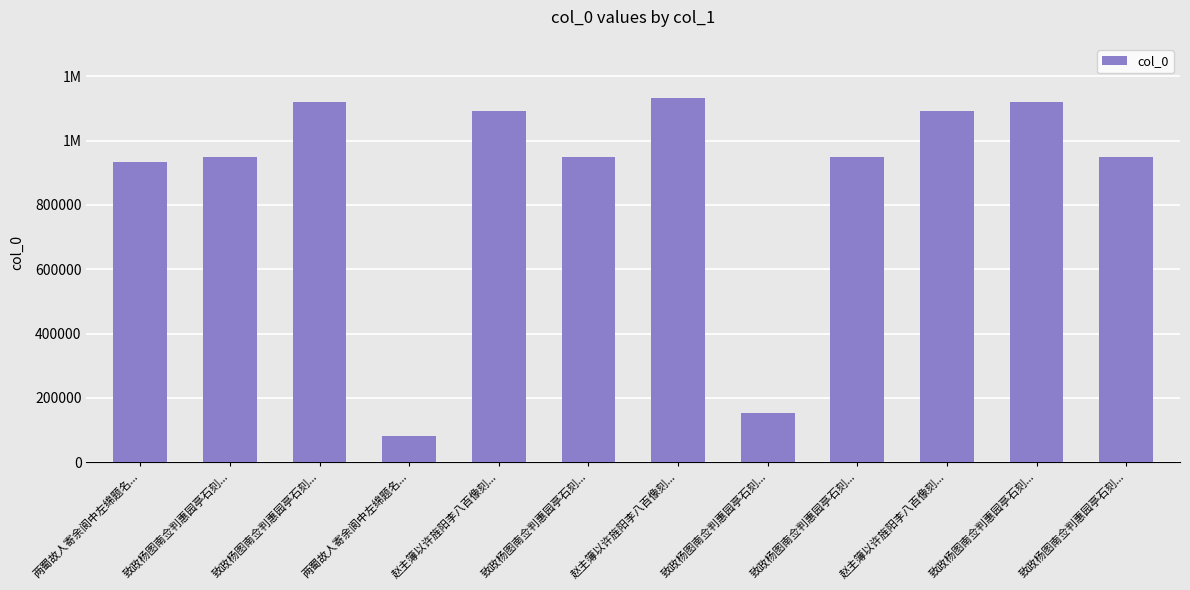

Which has a higher value, 致政杨图南佥判惠园亭石刻... or 赵主簿以许旌阳李八百像刻...?

赵主簿以许旌阳李八百像刻...